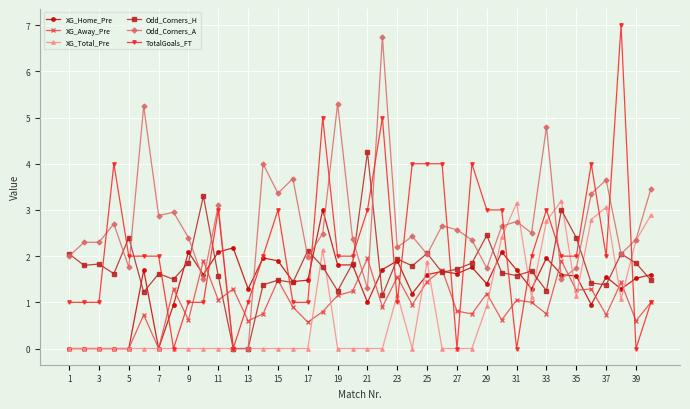

Does the chart have visible grid lines?

Yes